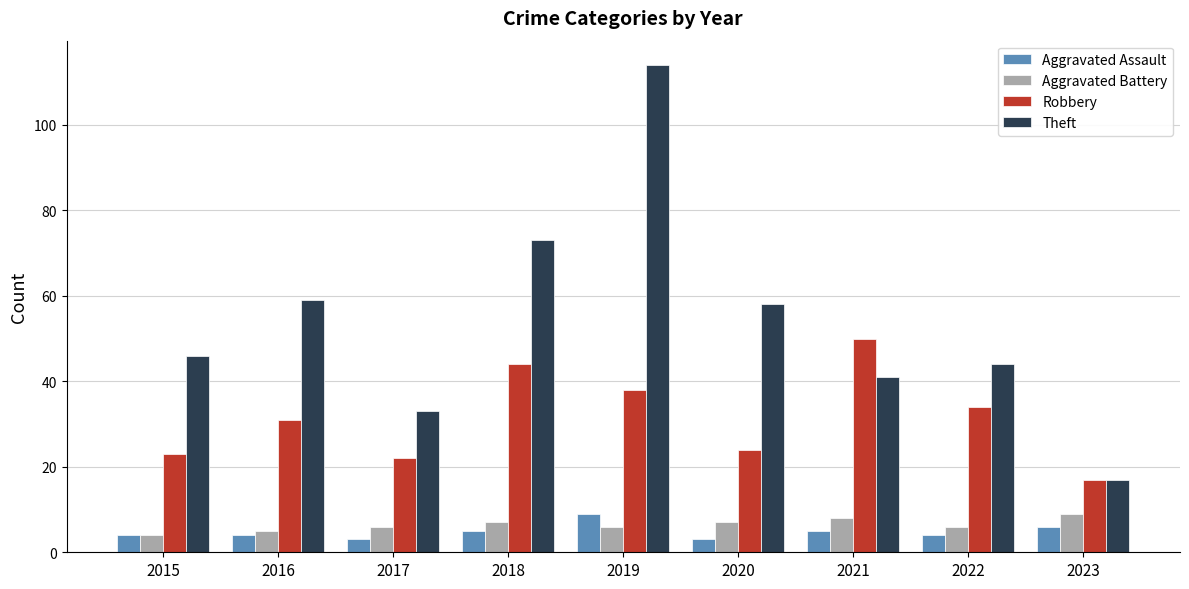

What is the approximate value of Theft at 2019?

114